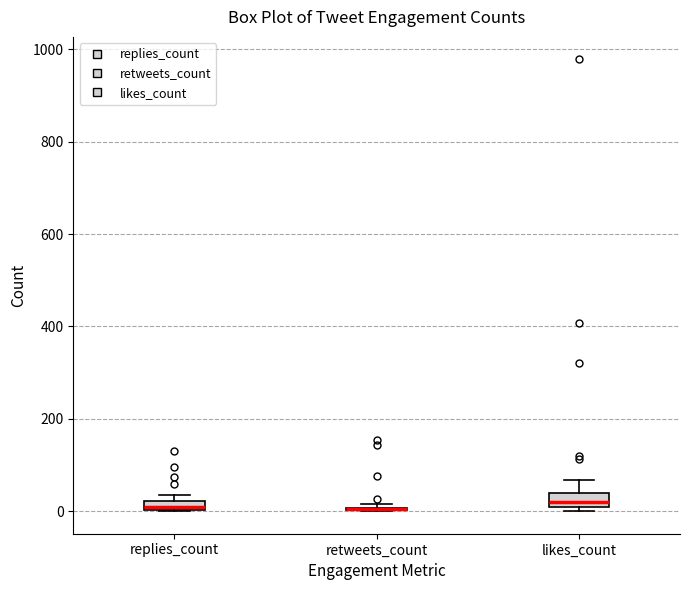

Where is the lower edge of the box for replies_count on the y-axis? The values are not printed on the chart, so give them approximately, as read against the axis.

0